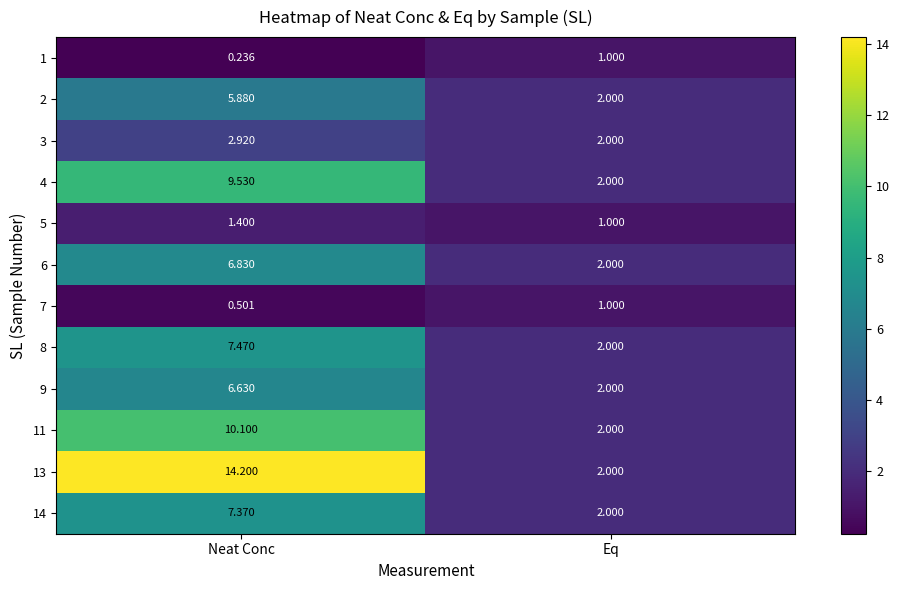

List the labels in order of 5 value, smallest first.

Eq, Neat Conc